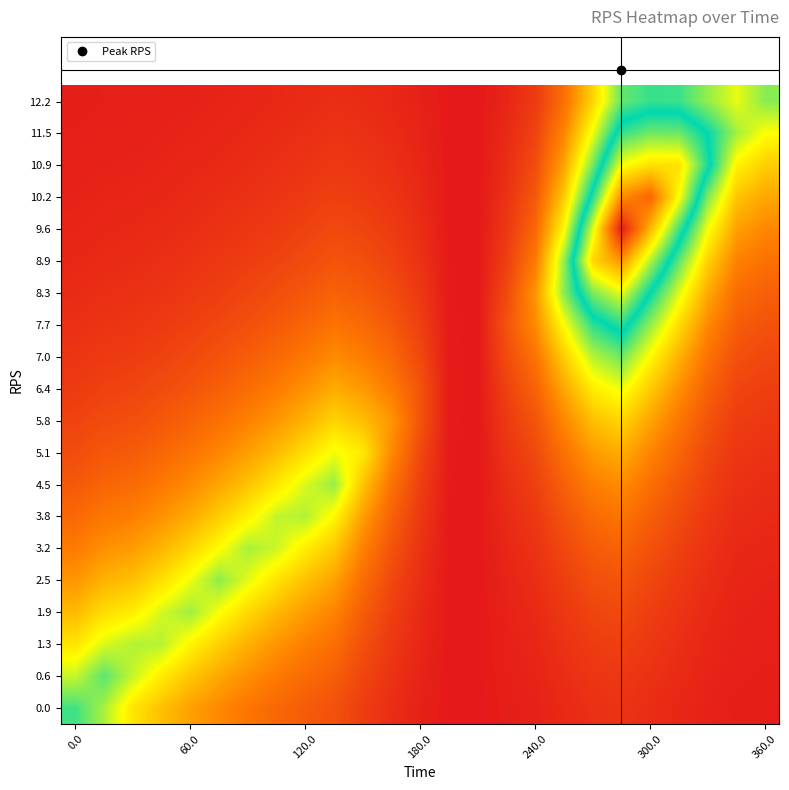

Reading right to left, transcribe all the data shown in this chart.

0.0: 0.0	0.0	0.0	0.0	0.0	0.0	0.0	0.0	0.0	0.0	0.0	0.0	0.0	0.0	0.1	0.1	0.1	0.1	0.2	0.2	0.2	0.3	0.3	0.4	0.5
0.6: 0.0	0.0	0.0	0.0	0.0	0.1	0.0	0.0	0.0	0.0	0.0	0.0	0.0	0.0	0.1	0.1	0.1	0.2	0.2	0.2	0.3	0.3	0.4	0.4	0.4
1.3: 0.0	0.0	0.0	0.0	0.0	0.1	0.1	0.0	0.0	0.0	0.0	0.0	0.0	0.1	0.1	0.1	0.2	0.2	0.2	0.3	0.3	0.4	0.4	0.4	0.3
1.9: 0.0	0.0	0.0	0.0	0.1	0.1	0.1	0.1	0.0	0.0	0.0	0.0	0.0	0.1	0.1	0.2	0.2	0.2	0.3	0.3	0.4	0.4	0.3	0.3	0.2
2.5: 0.0	0.0	0.0	0.1	0.1	0.1	0.1	0.1	0.0	0.0	0.0	0.0	0.0	0.1	0.1	0.2	0.3	0.3	0.4	0.4	0.3	0.3	0.3	0.2	0.2
3.2: 0.0	0.0	0.0	0.1	0.1	0.1	0.1	0.1	0.0	0.0	0.0	0.0	0.0	0.1	0.2	0.3	0.3	0.4	0.4	0.3	0.3	0.2	0.2	0.2	0.2
3.8: 0.0	0.0	0.1	0.1	0.1	0.1	0.1	0.1	0.1	0.0	0.0	0.0	0.1	0.1	0.2	0.3	0.4	0.4	0.3	0.3	0.2	0.2	0.2	0.2	0.1
4.5: 0.0	0.0	0.1	0.1	0.1	0.2	0.2	0.1	0.1	0.0	0.0	0.0	0.1	0.1	0.3	0.4	0.4	0.3	0.3	0.2	0.2	0.2	0.1	0.1	0.1
5.1: 0.0	0.0	0.1	0.1	0.2	0.2	0.2	0.1	0.1	0.0	0.0	0.0	0.1	0.2	0.3	0.3	0.3	0.2	0.2	0.2	0.1	0.1	0.1	0.1	0.1
5.8: 0.1	0.1	0.1	0.2	0.2	0.3	0.3	0.2	0.1	0.1	0.0	0.0	0.1	0.2	0.2	0.3	0.2	0.2	0.2	0.1	0.1	0.1	0.1	0.1	0.1
6.4: 0.1	0.1	0.1	0.2	0.3	0.3	0.3	0.2	0.1	0.1	0.0	0.0	0.1	0.2	0.2	0.2	0.2	0.2	0.1	0.1	0.1	0.1	0.1	0.1	0.1
7.0: 0.1	0.1	0.1	0.2	0.3	0.4	0.4	0.3	0.1	0.1	0.0	0.0	0.1	0.1	0.2	0.2	0.2	0.1	0.1	0.1	0.1	0.1	0.1	0.1	0.0
7.7: 0.1	0.1	0.2	0.3	0.4	0.5	0.5	0.3	0.2	0.1	0.0	0.0	0.1	0.1	0.1	0.1	0.1	0.1	0.1	0.1	0.1	0.1	0.0	0.0	0.0
8.3: 0.1	0.1	0.2	0.4	0.5	0.7	0.6	0.4	0.2	0.1	0.0	0.0	0.1	0.1	0.1	0.1	0.1	0.1	0.1	0.1	0.1	0.0	0.0	0.0	0.0
8.9: 0.1	0.2	0.3	0.4	0.6	0.8	0.7	0.4	0.2	0.1	0.0	0.0	0.0	0.1	0.1	0.1	0.1	0.1	0.1	0.0	0.0	0.0	0.0	0.0	0.0
9.6: 0.2	0.2	0.3	0.5	0.8	1.0	0.6	0.3	0.1	0.1	0.0	0.0	0.0	0.1	0.1	0.1	0.1	0.1	0.0	0.0	0.0	0.0	0.0	0.0	0.0
10.2: 0.2	0.3	0.4	0.7	0.9	0.8	0.5	0.3	0.1	0.0	0.0	0.0	0.0	0.0	0.1	0.1	0.1	0.0	0.0	0.0	0.0	0.0	0.0	0.0	0.0
10.9: 0.3	0.3	0.5	0.7	0.7	0.7	0.4	0.2	0.1	0.0	0.0	0.0	0.0	0.0	0.0	0.1	0.0	0.0	0.0	0.0	0.0	0.0	0.0	0.0	0.0
11.5: 0.3	0.4	0.5	0.6	0.6	0.5	0.3	0.2	0.1	0.0	0.0	0.0	0.0	0.0	0.0	0.0	0.0	0.0	0.0	0.0	0.0	0.0	0.0	0.0	0.0
12.2: 0.4	0.3	0.4	0.5	0.5	0.4	0.3	0.1	0.1	0.0	0.0	0.0	0.0	0.0	0.0	0.0	0.0	0.0	0.0	0.0	0.0	0.0	0.0	0.0	0.0